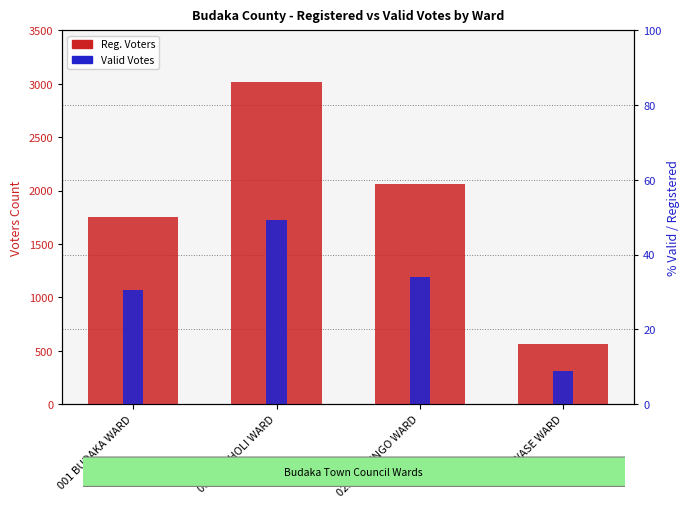

How many values in the Reg. Voters series exceed 2065?

1